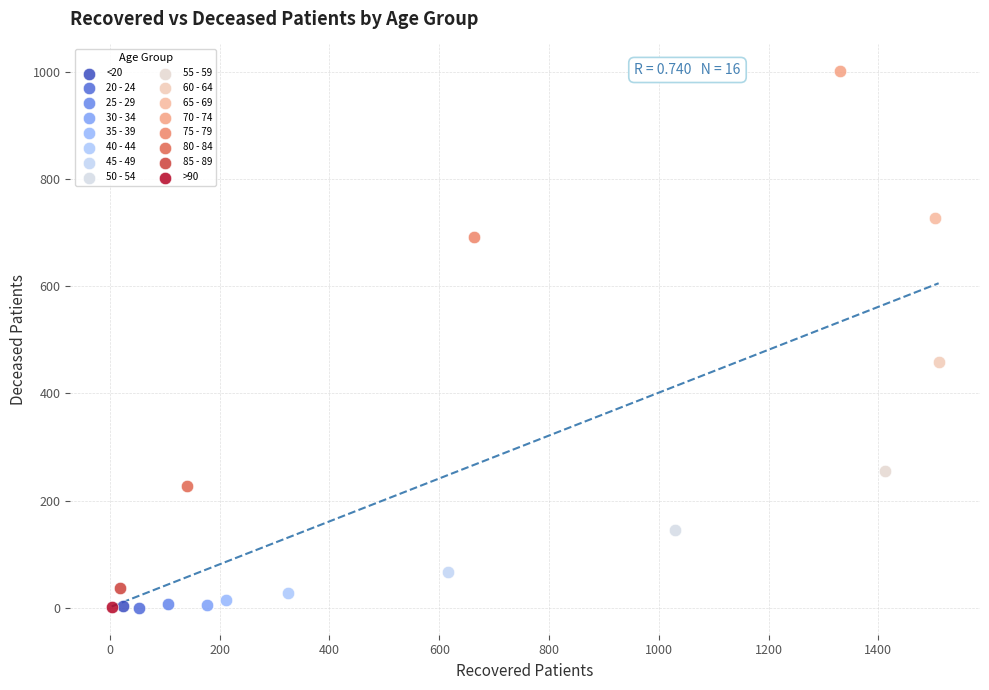

What are all the series names shown in the legend?

<20, 20 - 24, 25 - 29, 30 - 34, 35 - 39, 40 - 44, 45 - 49, 50 - 54, 55 - 59, 60 - 64, 65 - 69, 70 - 74, 75 - 79, 80 - 84, 85 - 89, >90